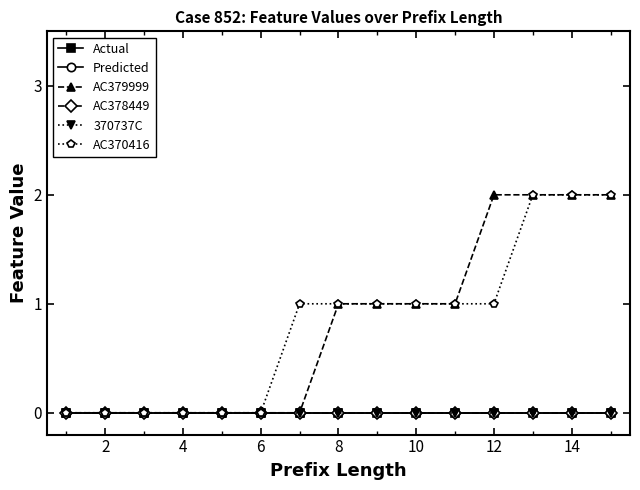

List the series in order of their peak value, highest first.

AC379999, AC370416, Actual, Predicted, AC378449, 370737C